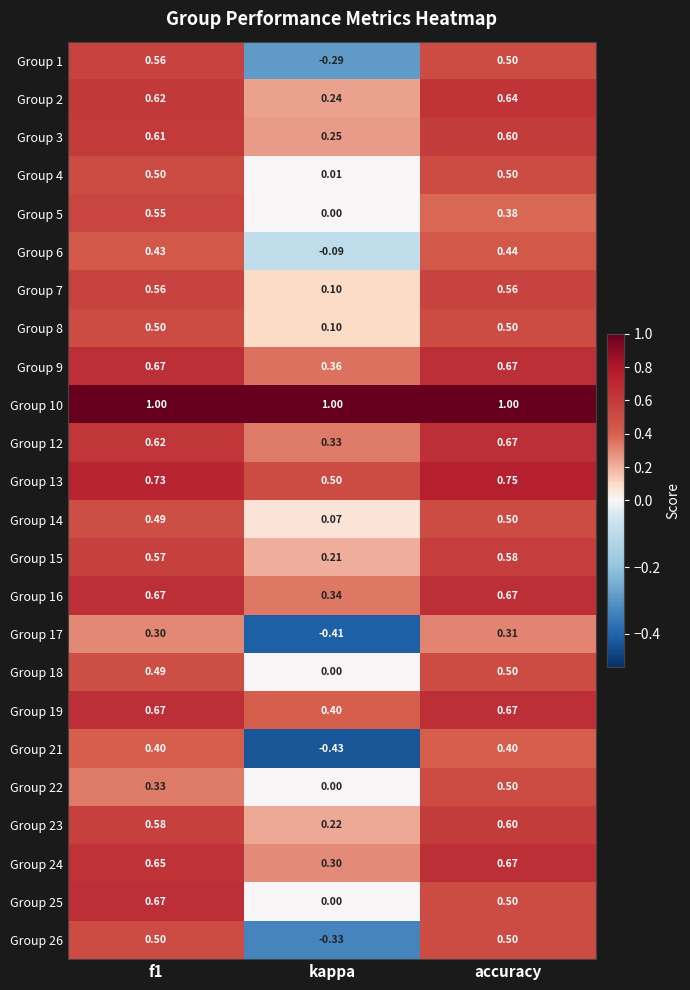

Where is Group 1 nearest to the value 0?

kappa